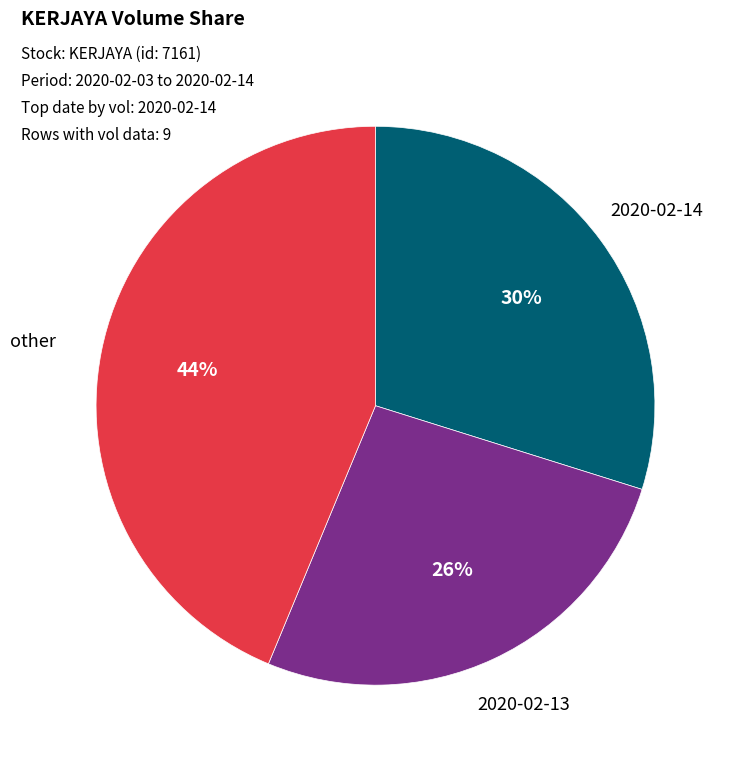

To the nearest percent, what is the average slice percentage?

33%